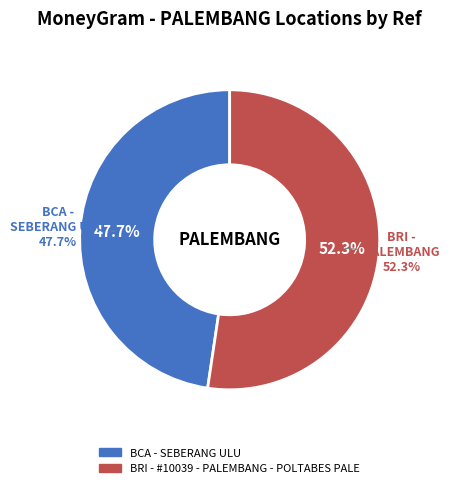

To the nearest percent, what portion does BRI - #10039 - PALEMBANG - POLTABES PALE represent?

52%